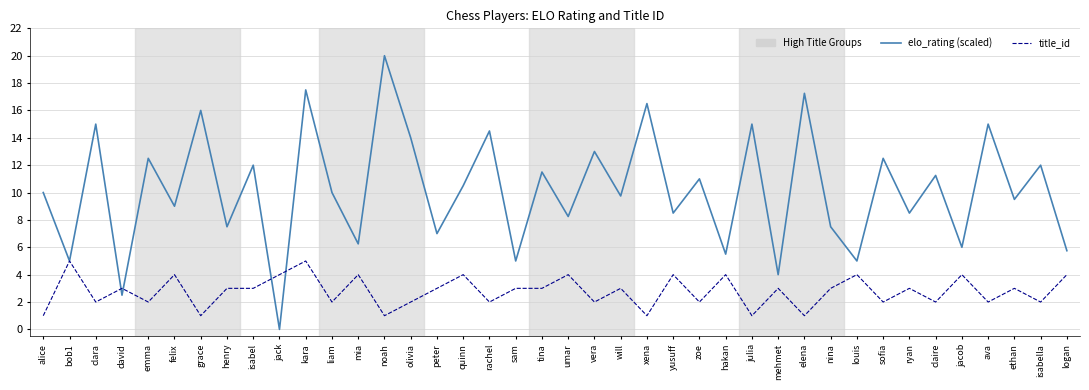

What is the difference between the highest and lowest values at tina?

8.5